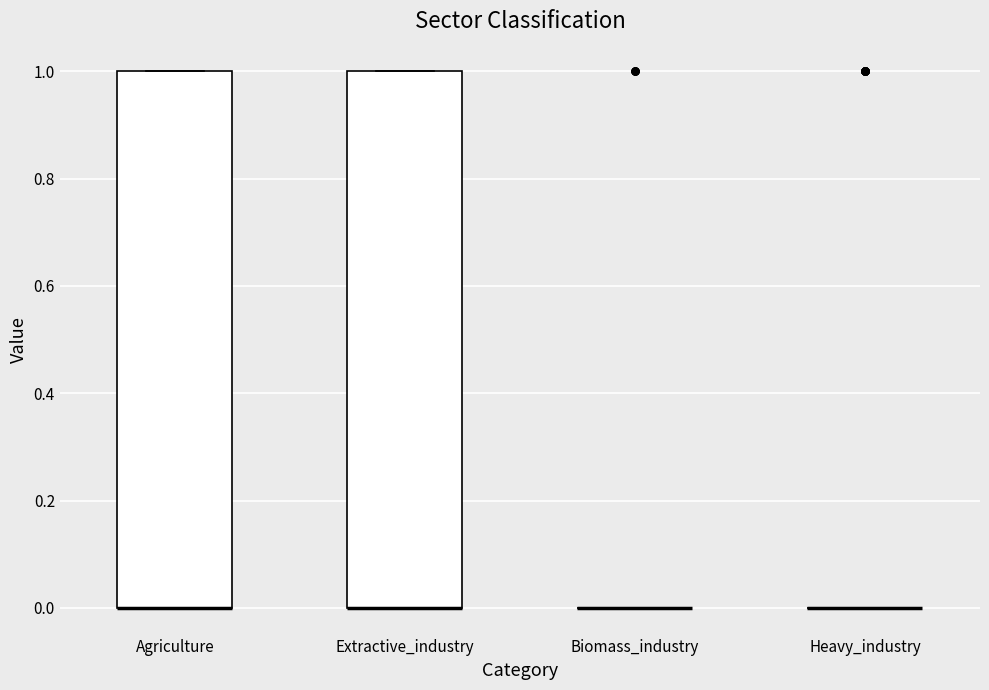

Reading left to right, transcribe this box plot: for each box, give where its median line is, the range the box spans, and where its two whiskers end, as read against the y-axis. The values are not printed on the chart, so give them approximately, as read against the axis.

Agriculture: median 0 (drawn on the box's lower edge), box 0 to 1, whiskers 0 to 1
Extractive_industry: median 0 (drawn on the box's lower edge), box 0 to 1, whiskers 0 to 1
Biomass_industry: box collapsed to a line at 0, whiskers 0 to 0
Heavy_industry: box collapsed to a line at 0, whiskers 0 to 0